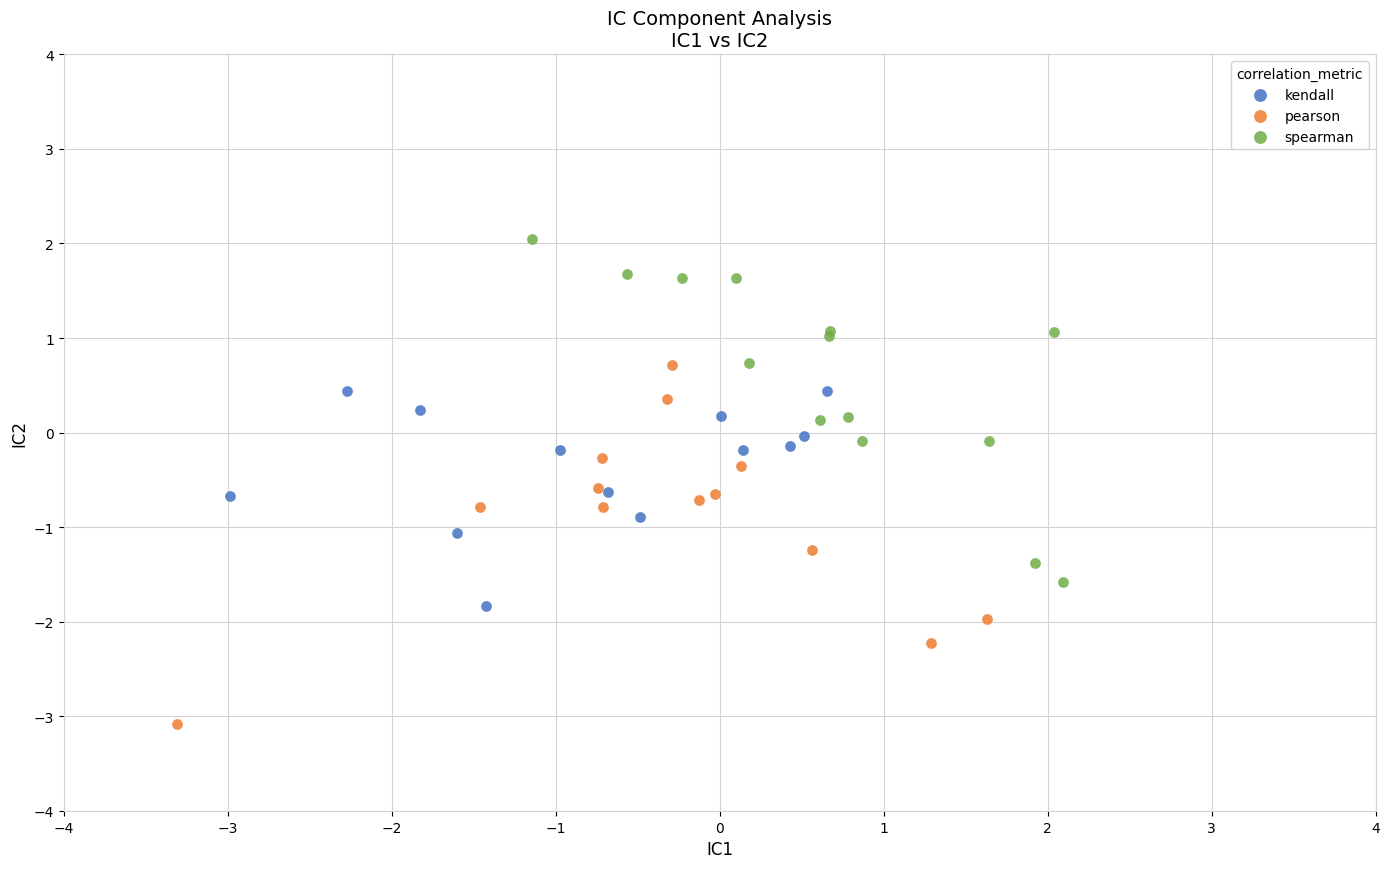

Which series reaches the maximum Y coordinate?

spearman